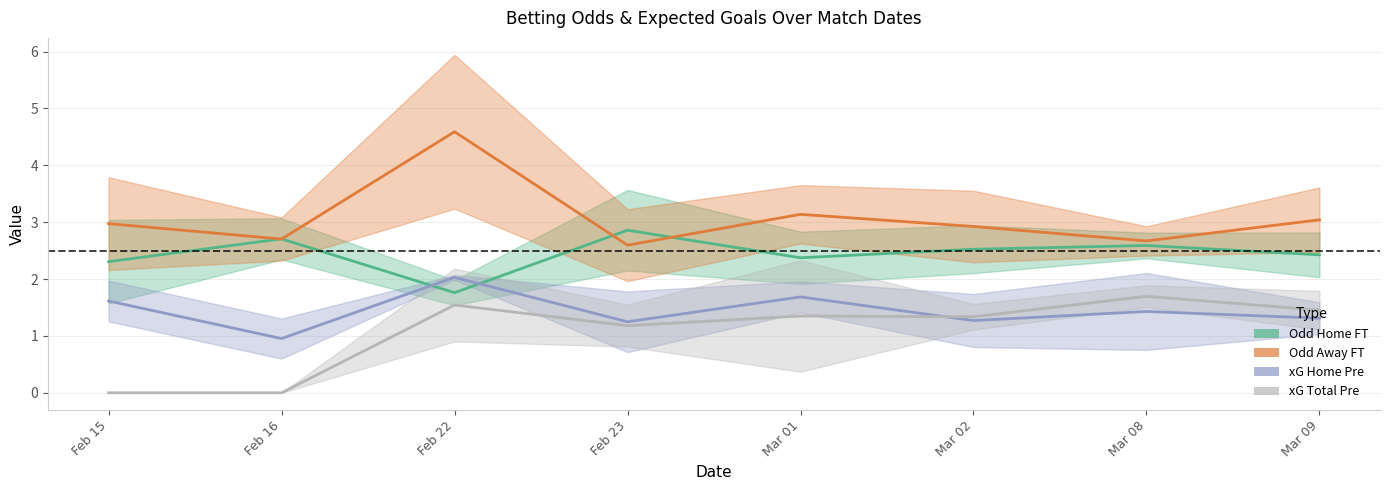

True or false: Odd Home FT and xG Home Pre intersect in this chart.

True